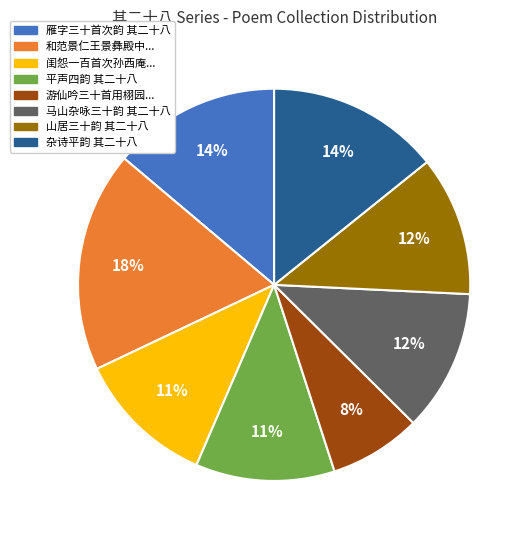

Is 和范景仁王景彝殿中... the majority of the pie?

No